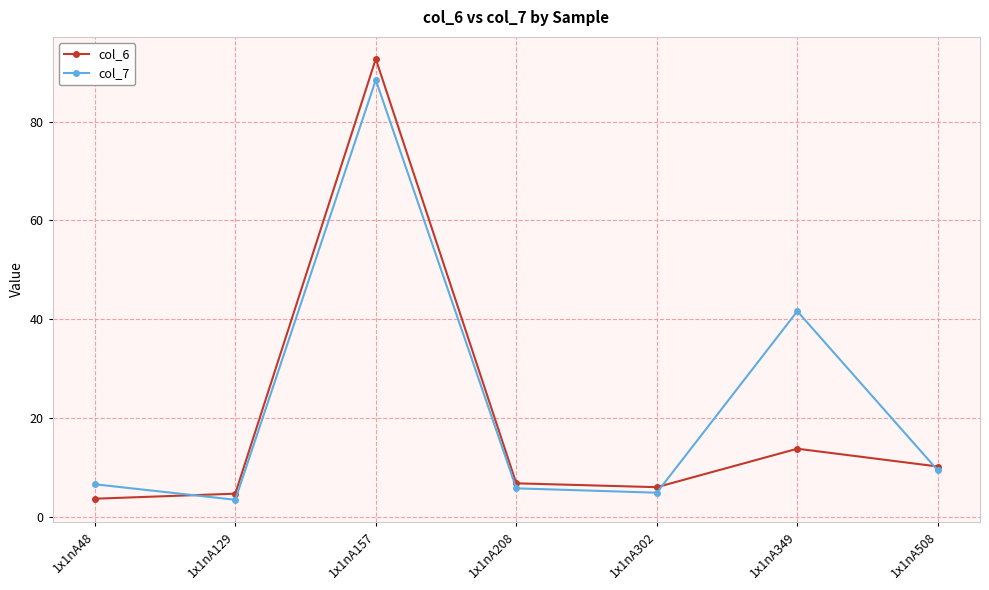

Reading left to right, list all the values displayed in this chart.

col_6: 1x1nA48=3.7	1x1nA129=4.7	1x1nA157=92.7	1x1nA208=6.8	1x1nA302=6.0	1x1nA349=13.8	1x1nA508=10.2
col_7: 1x1nA48=6.6	1x1nA129=3.5	1x1nA157=88.4	1x1nA208=5.8	1x1nA302=4.9	1x1nA349=41.6	1x1nA508=9.4